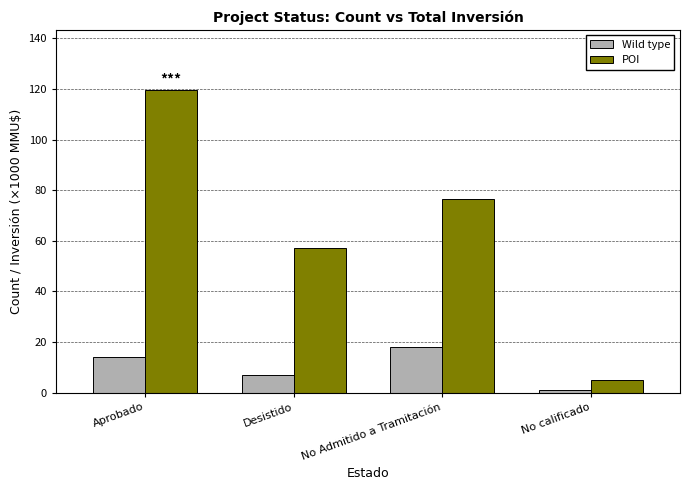

At which label does Wild type reach its minimum?

No calificado